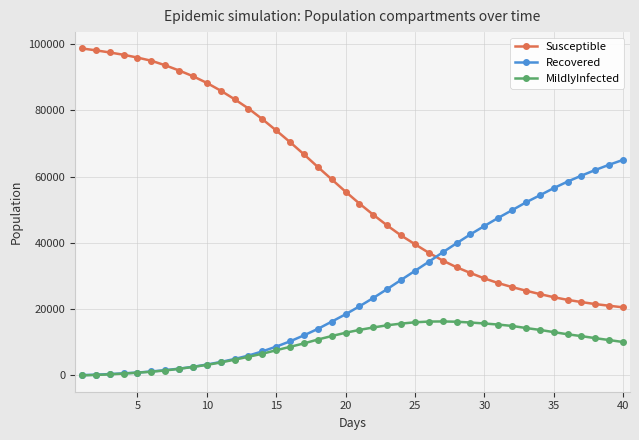

What is the difference between the second highest and second lowest values in the Susceptible series?

77040